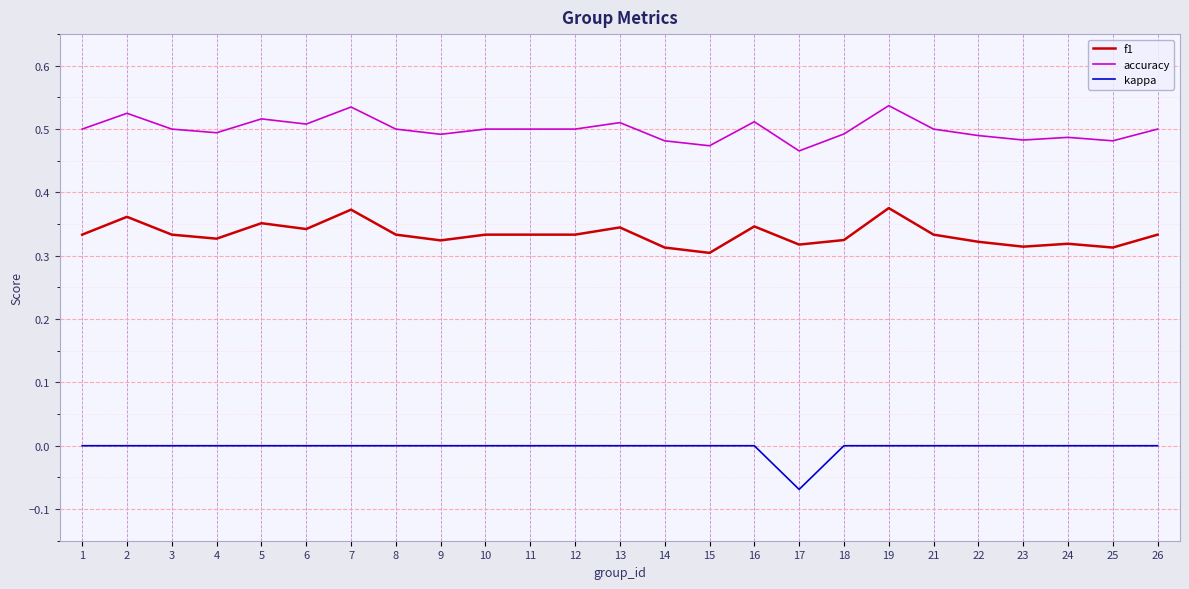

True or false: accuracy and f1 intersect in this chart.

False